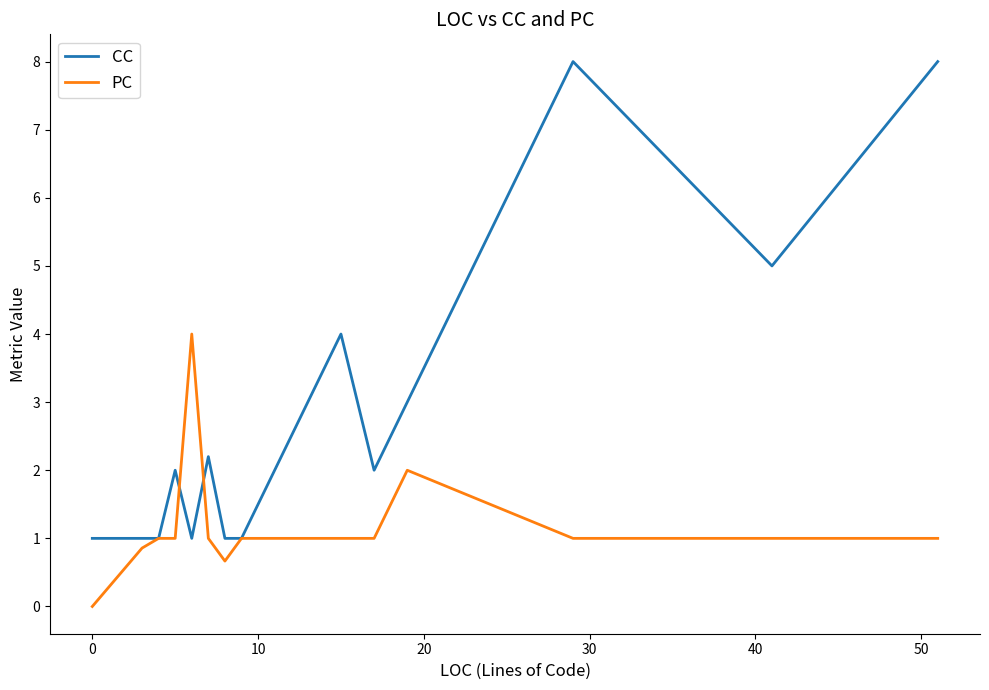

Rank the series by their maximum value, from lowest to highest.

PC, CC